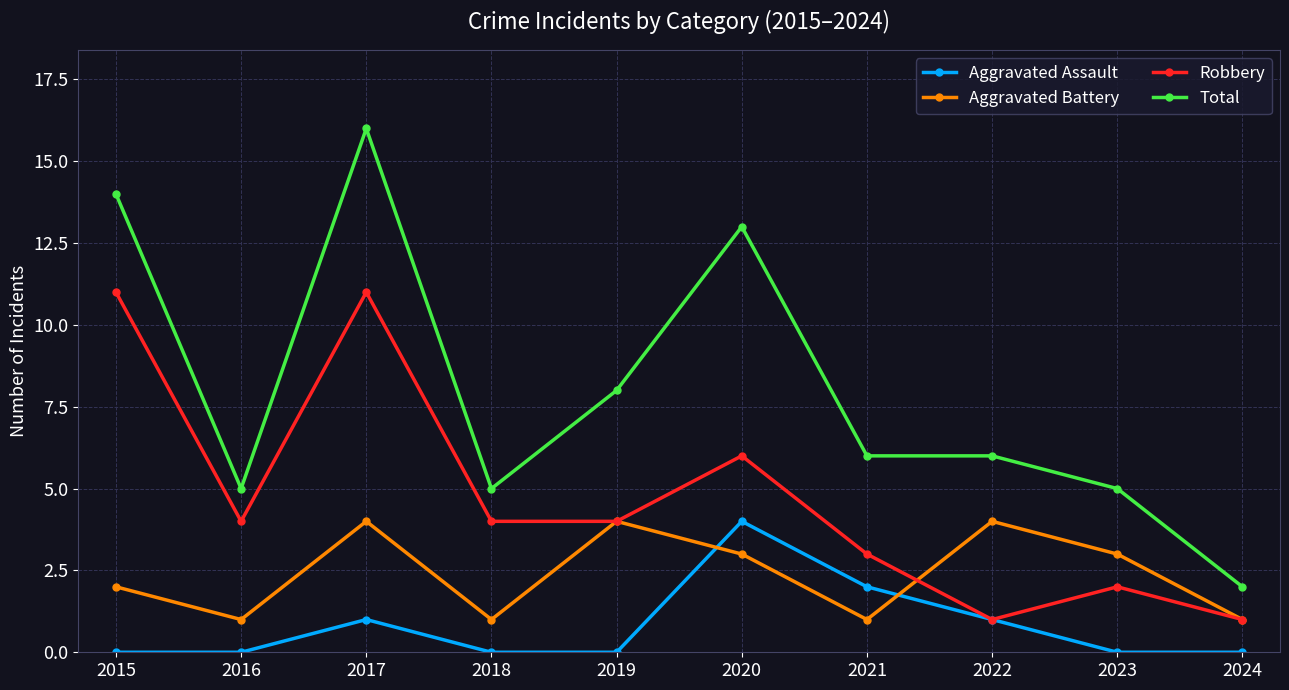

What is the value of the Aggravated Battery point at the 1st from the left?

2